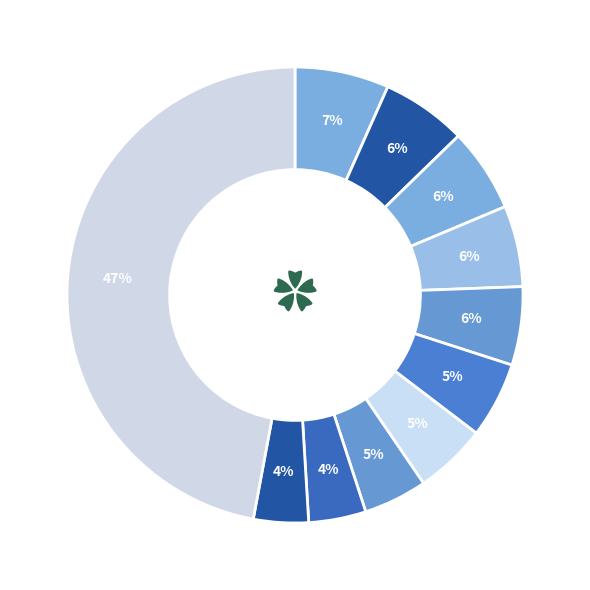

How many slices are in this pie chart?

11